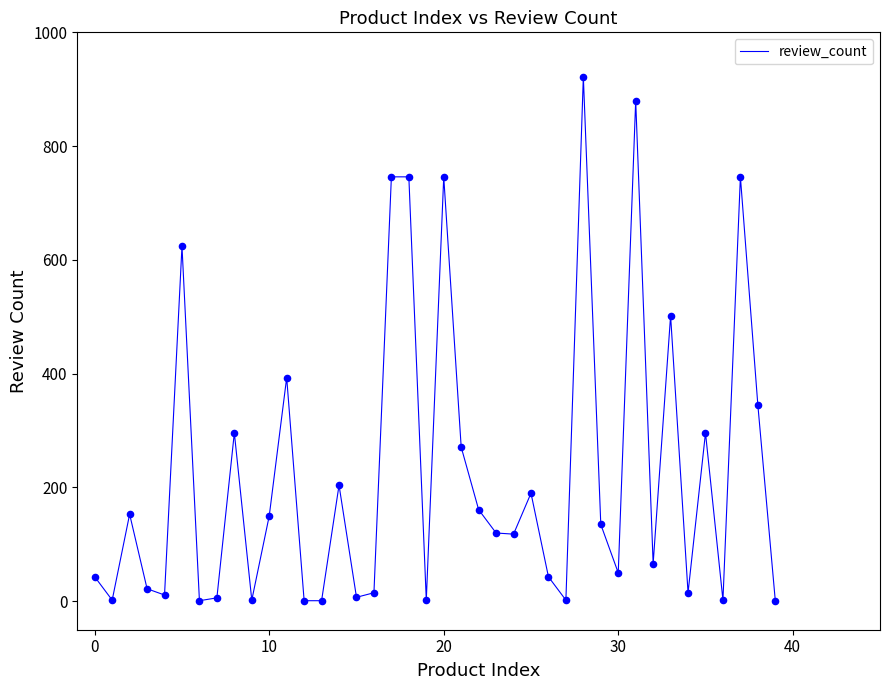

What is the difference between the maximum and minimum values?

921